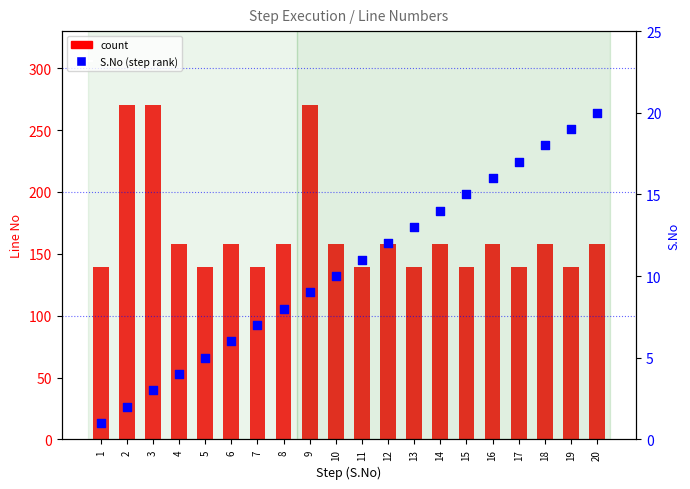

Which series reaches the maximum Y coordinate?

count